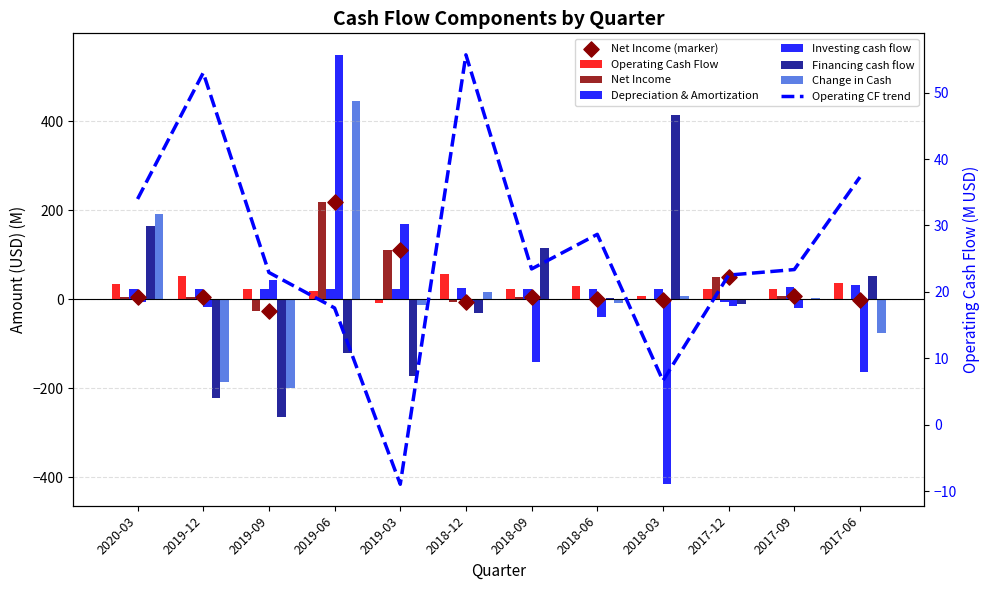

Which series has the largest total across all categories?

Net Income